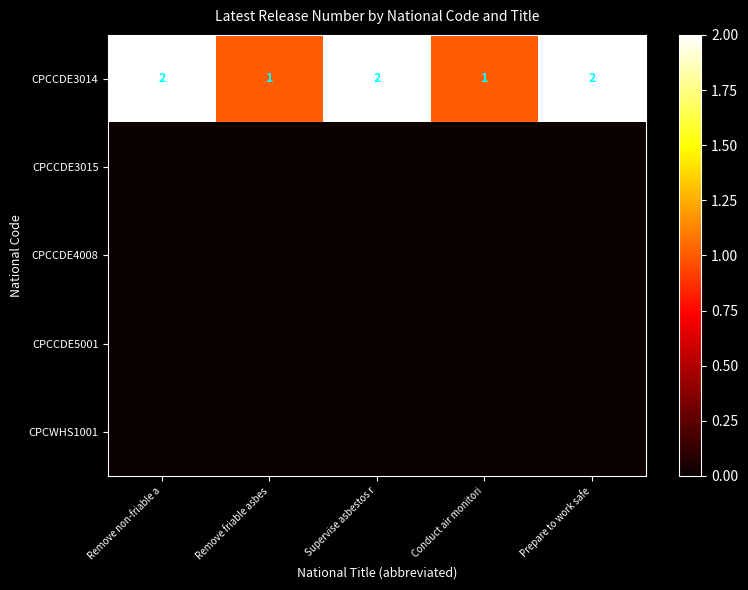

The CPCCDE3014 series shows 1 at Supervise asbestos r. True or false?

False